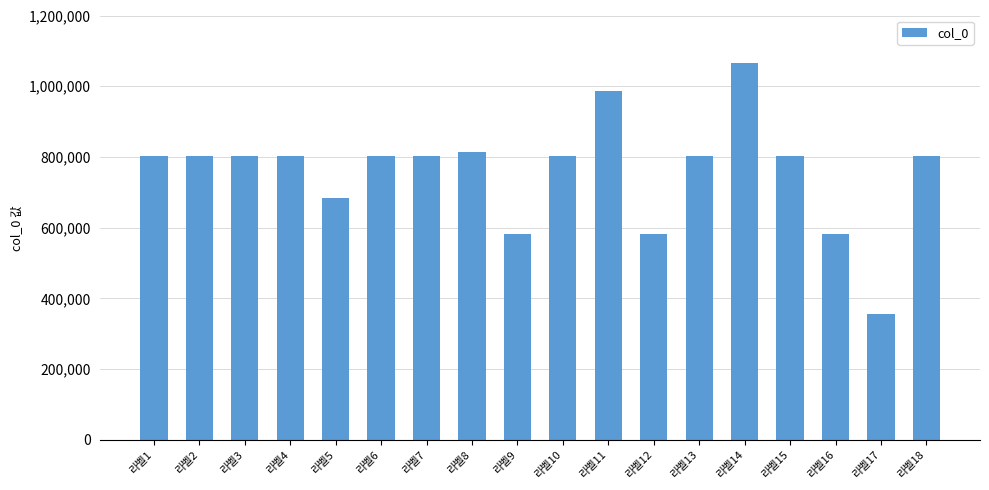

The value at 라벨16 is 583161. True or false?

True